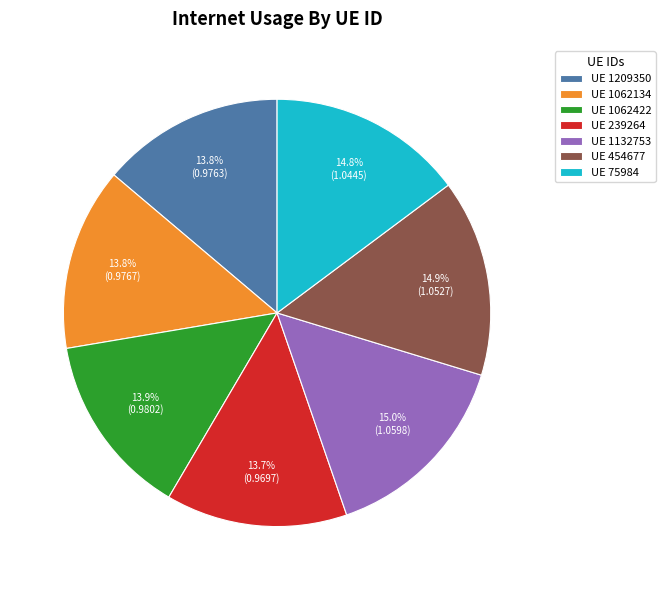

Does UE 1062422 account for over 50% of the chart?

No